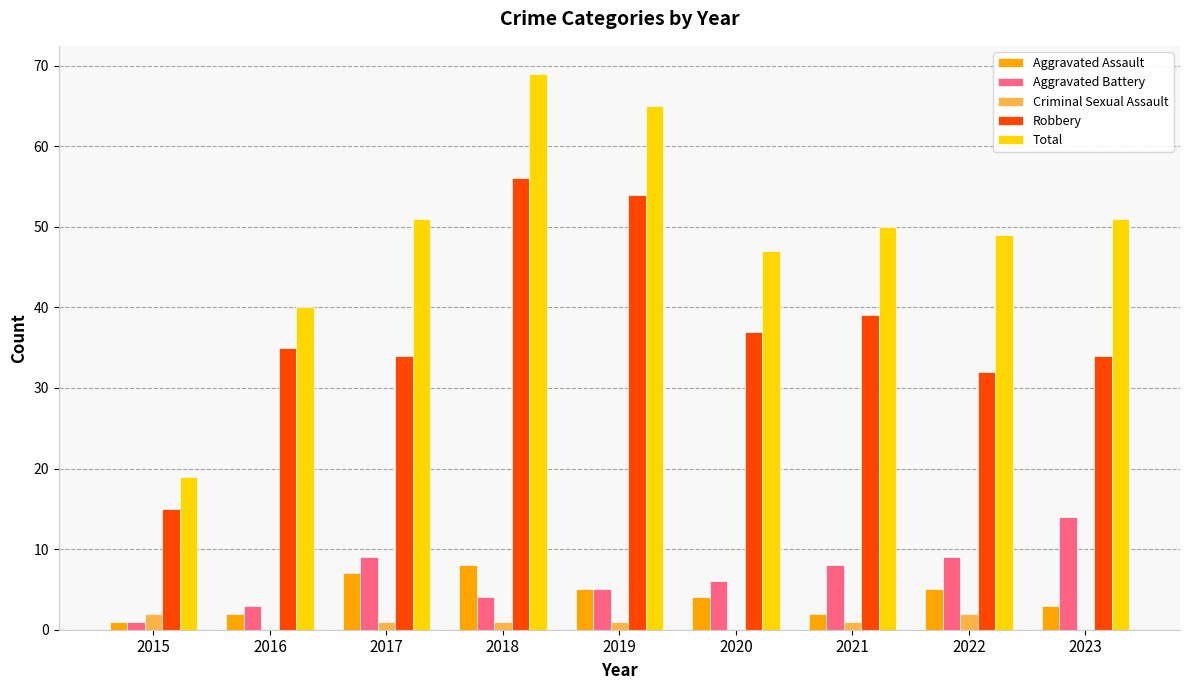

What is the sum of all Total values?

441